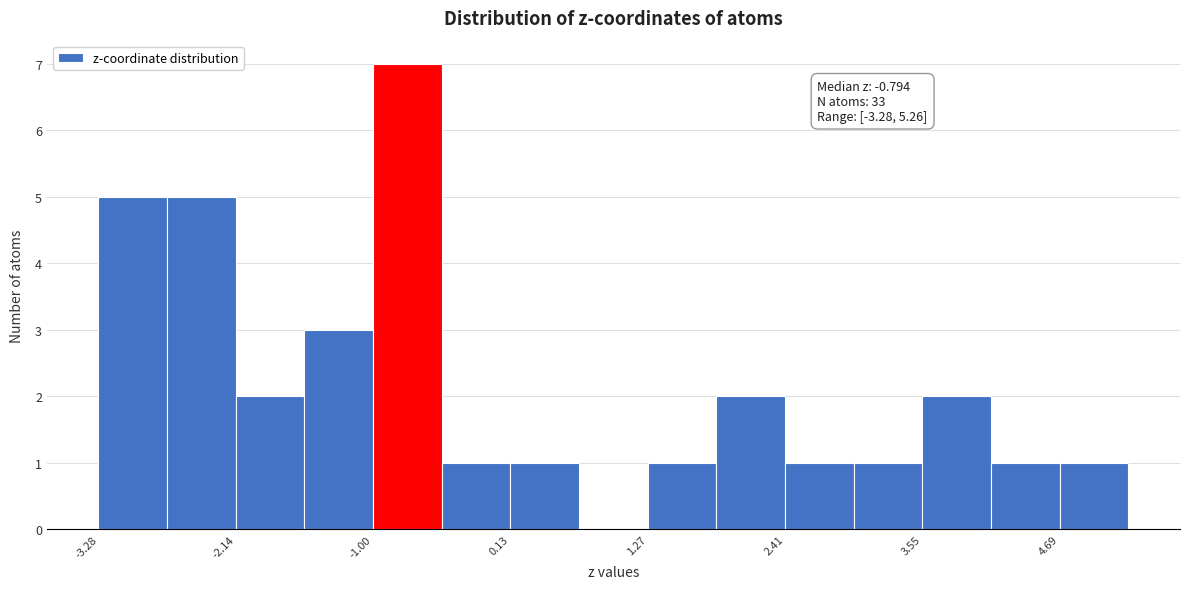

Around what value on the x-axis is the tallest bar? Give the approximate position of its centre, as read against the axis.

-0.8